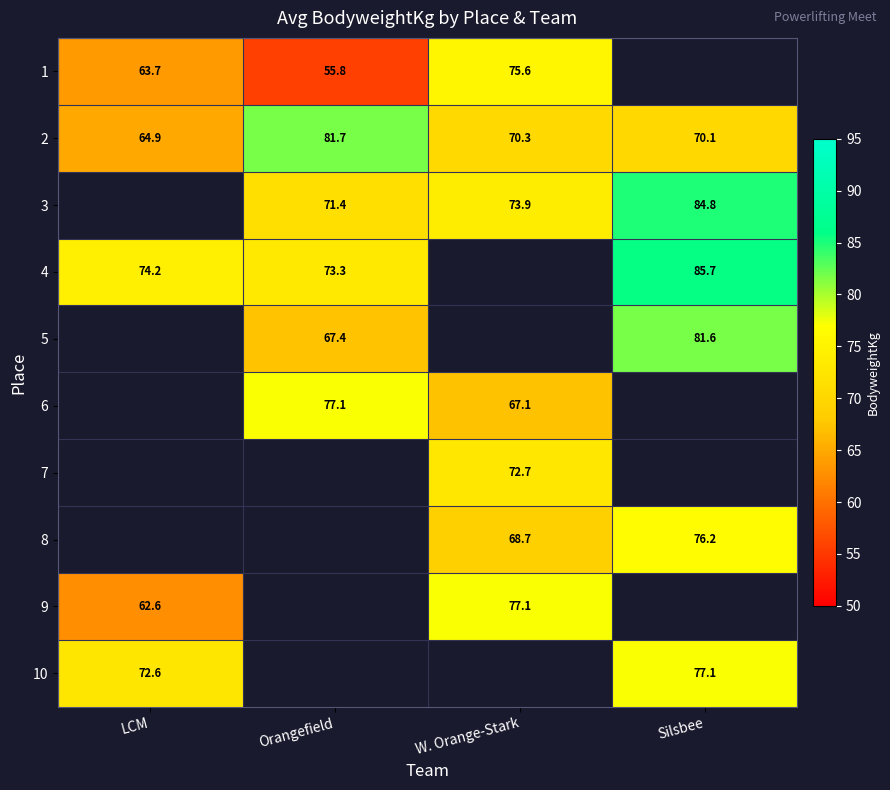

At which label is 2 closest to 73?

W. Orange-Stark